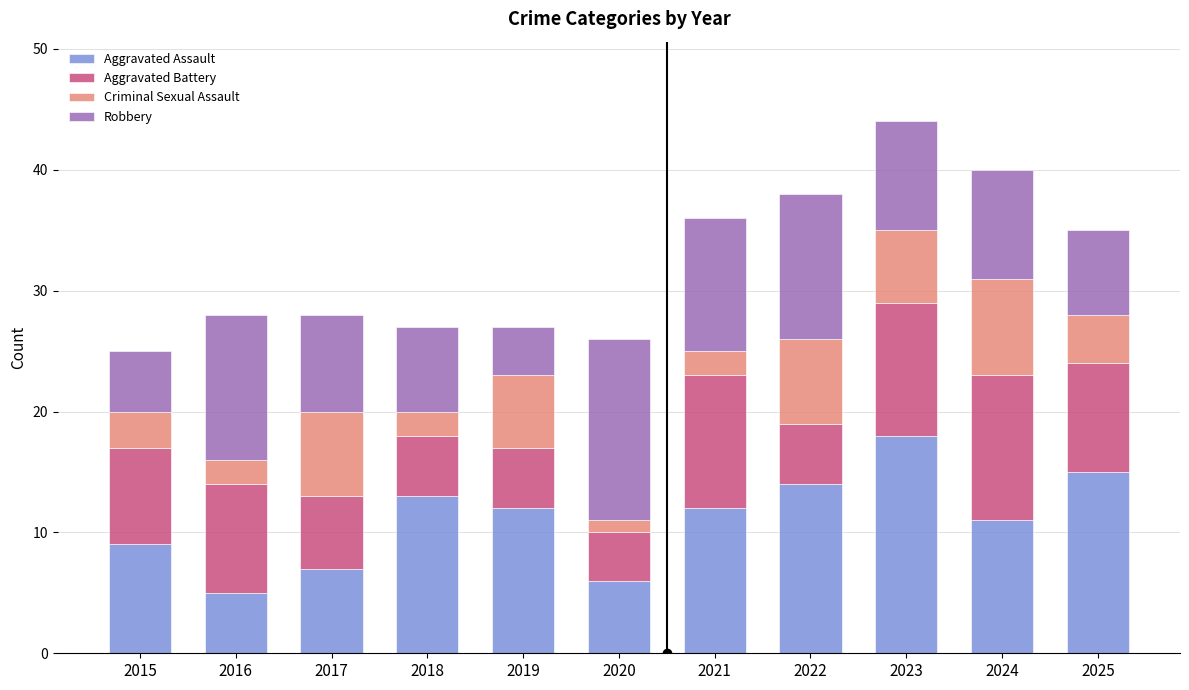

At which label does Aggravated Assault first exceed 12?

2018